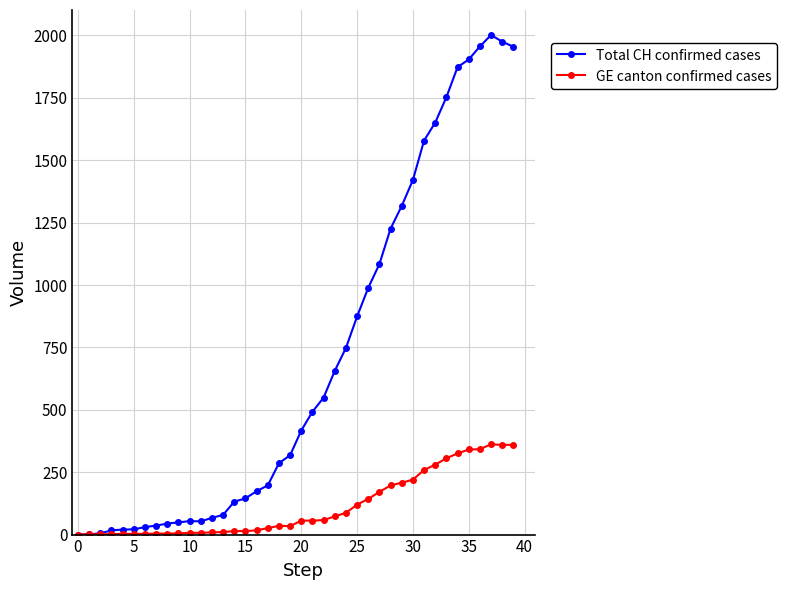

At how many categories does at least one series exceed 1177?

12